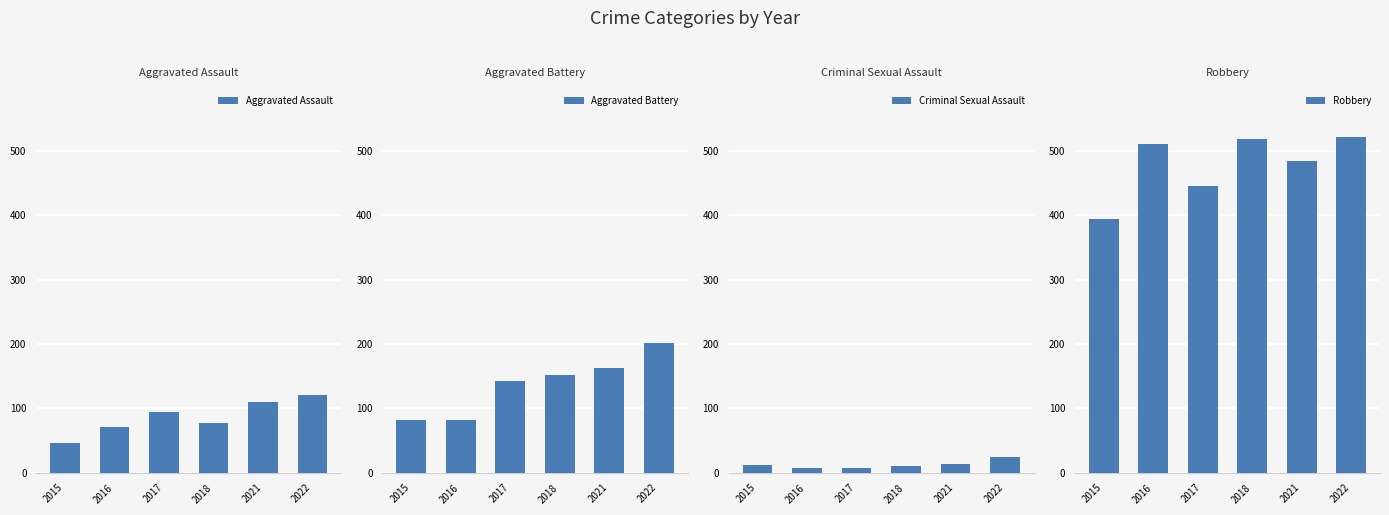

What is the difference between the maximum and minimum values in the Aggravated Battery series?

120